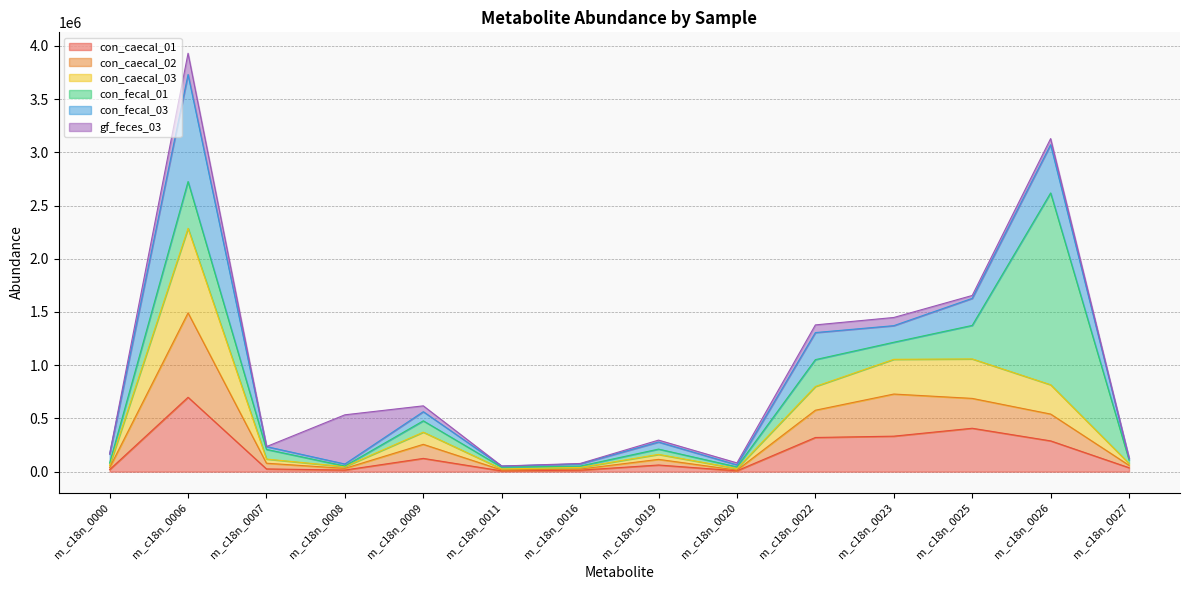

Which category has the highest value in the con_caecal_01 series?

m_c18n_0006